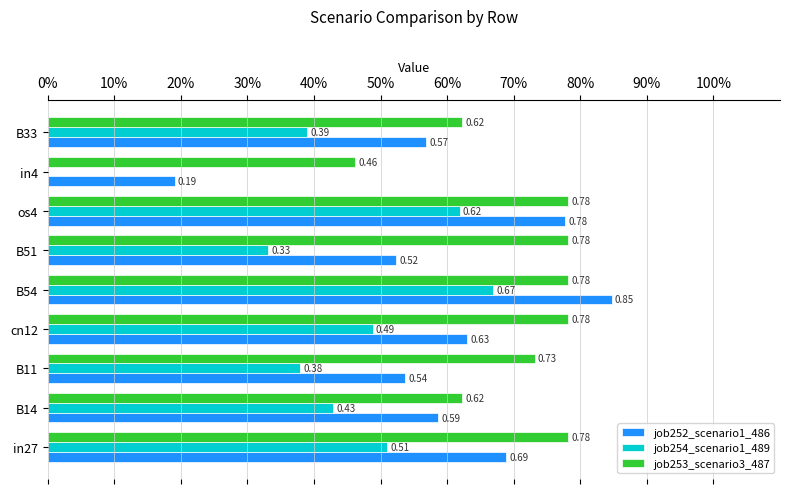

Reading left to right, transcribe all the data shown in this chart.

job252_scenario1_486: 0.7	0.6	0.5	0.6	0.8	0.5	0.8	0.2	0.6
job254_scenario1_489: 0.5	0.4	0.4	0.5	0.7	0.3	0.6	0.0	0.4
job253_scenario3_487: 0.8	0.6	0.7	0.8	0.8	0.8	0.8	0.5	0.6